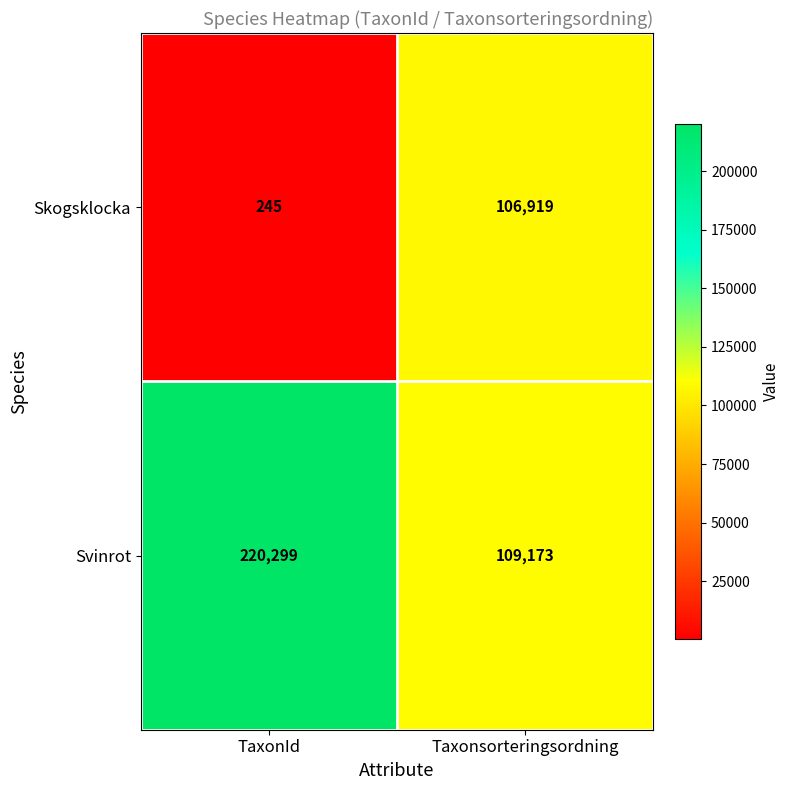

Read the Svinrot value at Taxonsorteringsordning, to the nearest 50.

109150